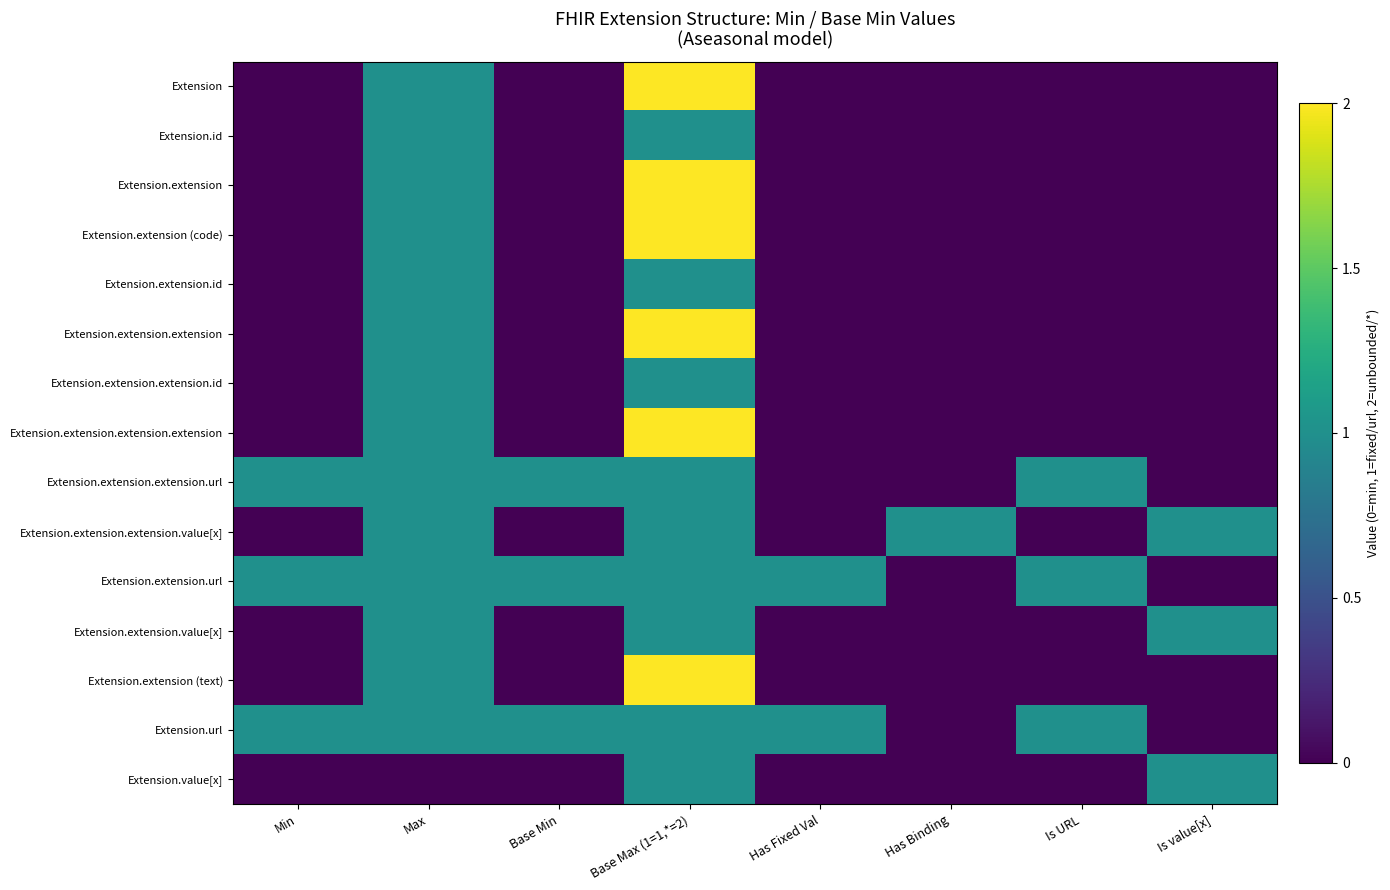

Which series has the largest range (max minus min)?

Extension